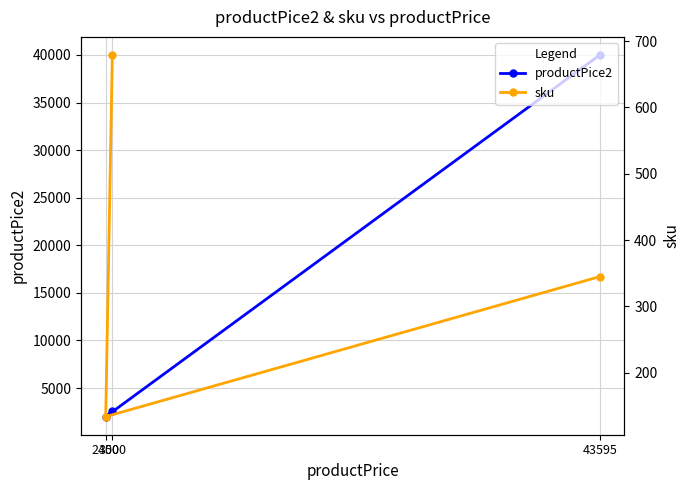

Reading left to right, transcribe all the data shown in this chart.

productPice2: 3000=2600	2450=2000	43595=40000
sku: 3000=679	2450=134	43595=345